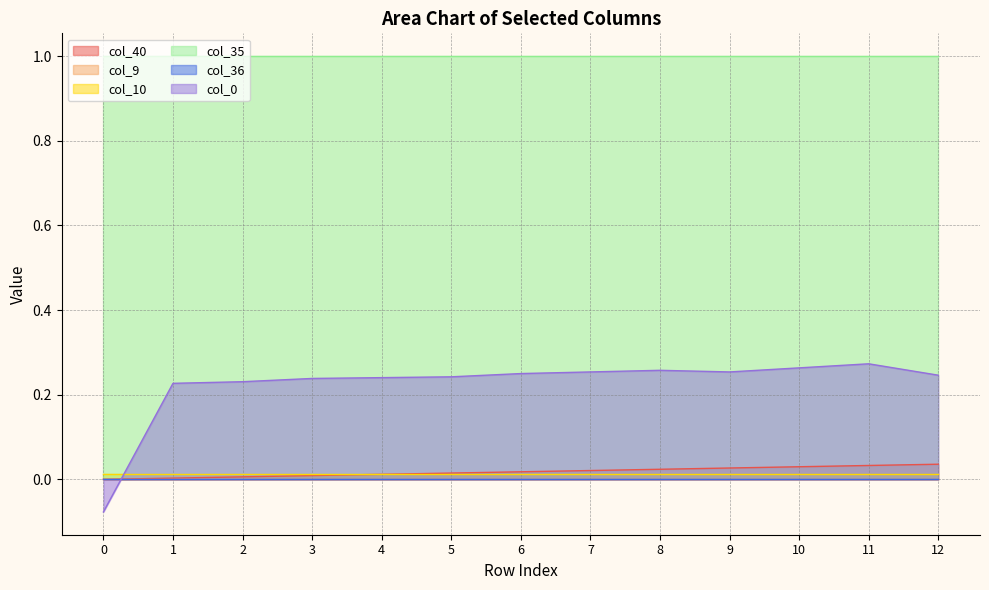

True or false: col_36 has more than 1 points higher than both neighbors.

False